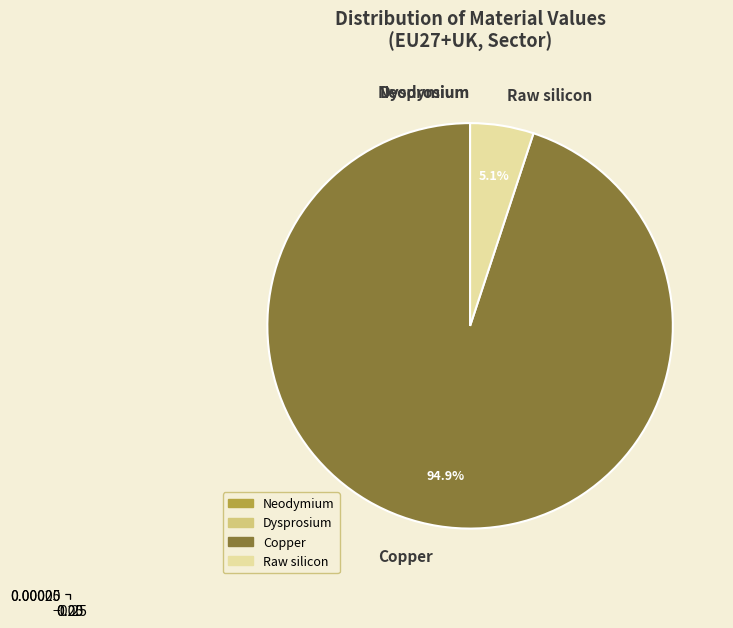

True or false: Raw silicon accounts for 1% of the total.

False